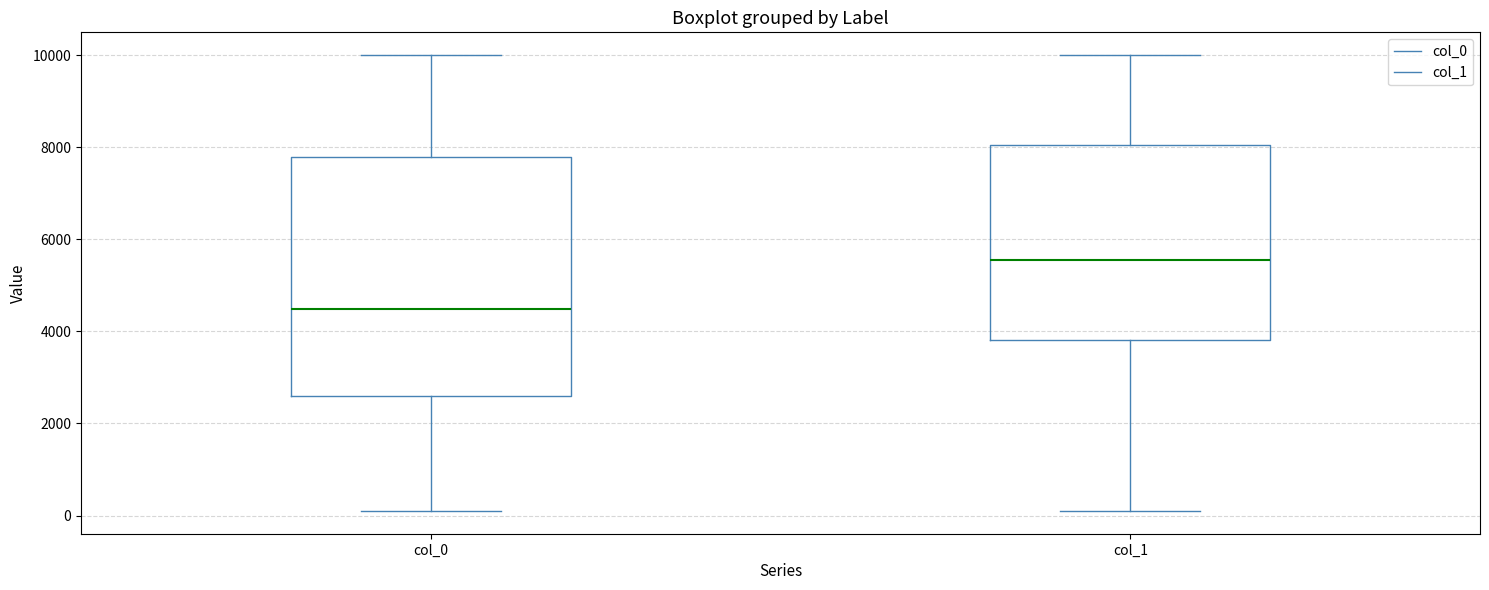

Reading left to right, read every box against the y-axis: the position of its median line, the range the box covers, and the ends of its whiskers. The values are not printed on the chart, so give them approximately, as read against the axis.

col_0: median 4400, box 2600 to 7800, whiskers 200 to 10000
col_1: median 5600, box 3800 to 8000, whiskers 200 to 10000